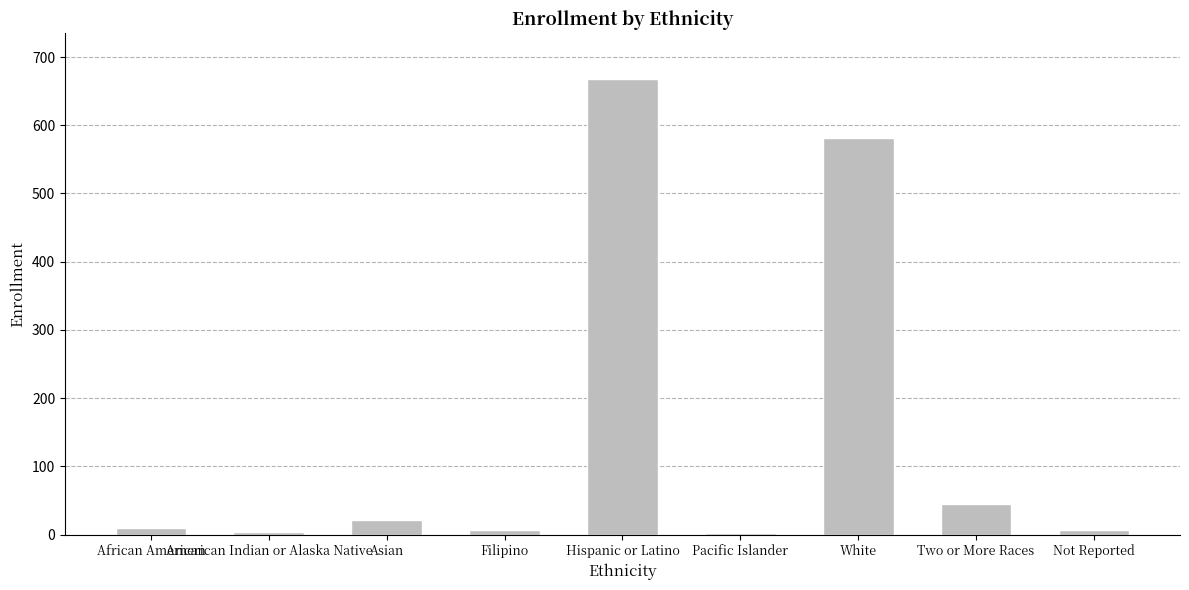

Which label corresponds to the largest value in the chart?

Hispanic or Latino